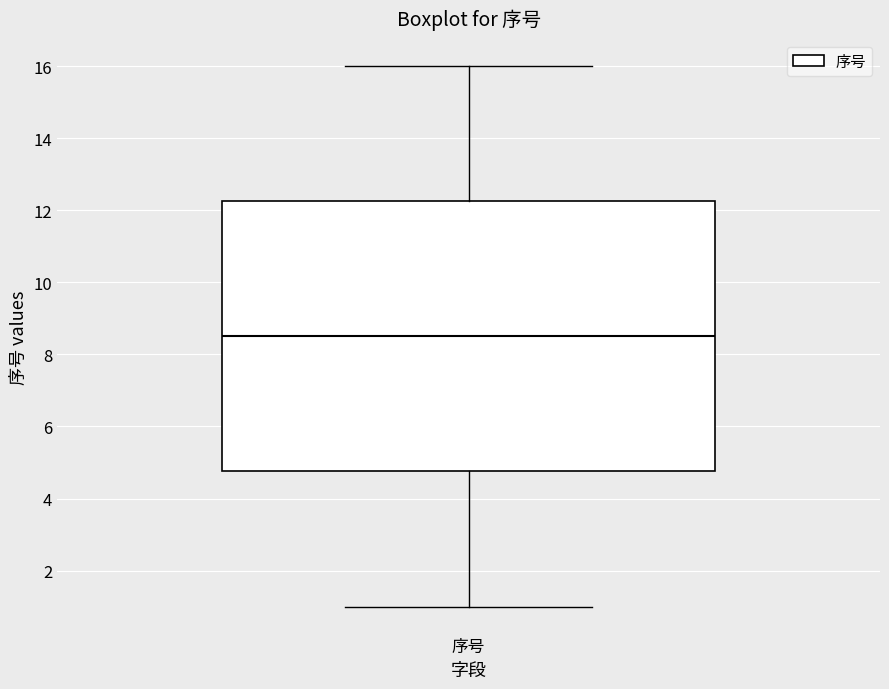

Where is the upper edge of the box for 序号 on the y-axis? The values are not printed on the chart, so give them approximately, as read against the axis.

12.2